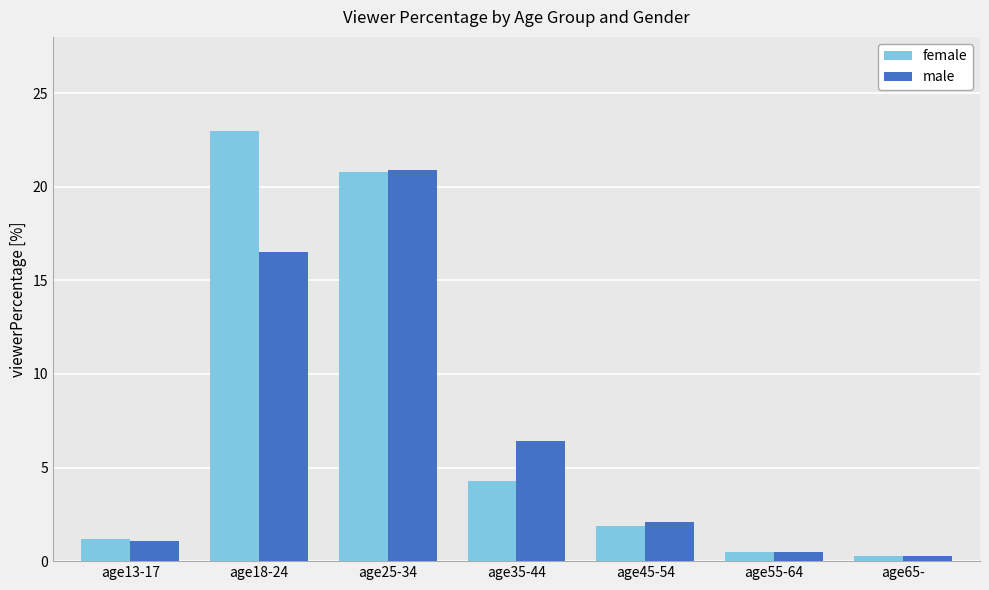

At which label does male reach its peak?

age25-34